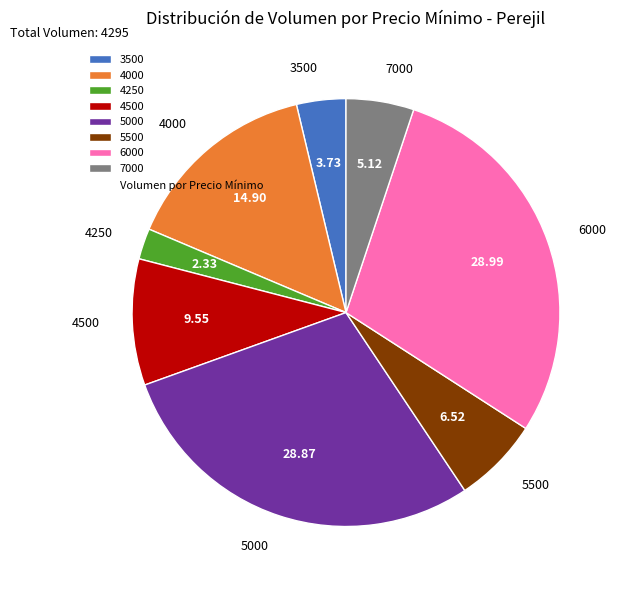

Approximately how many times larger is the value at 4500 compared to 5000?

0.3